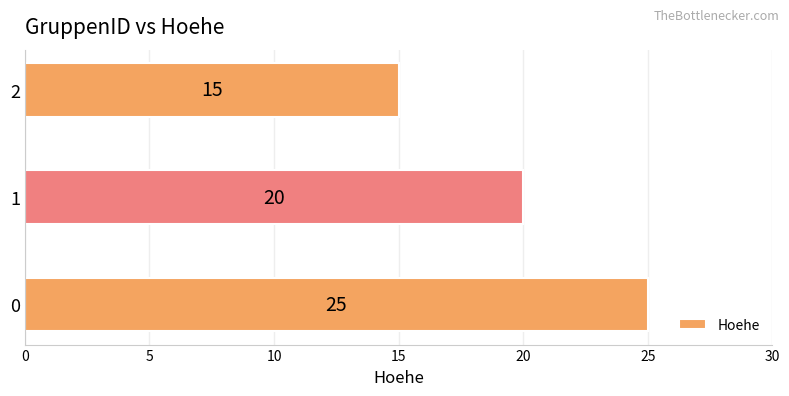

What is the change in value from 0 to 1?

-5